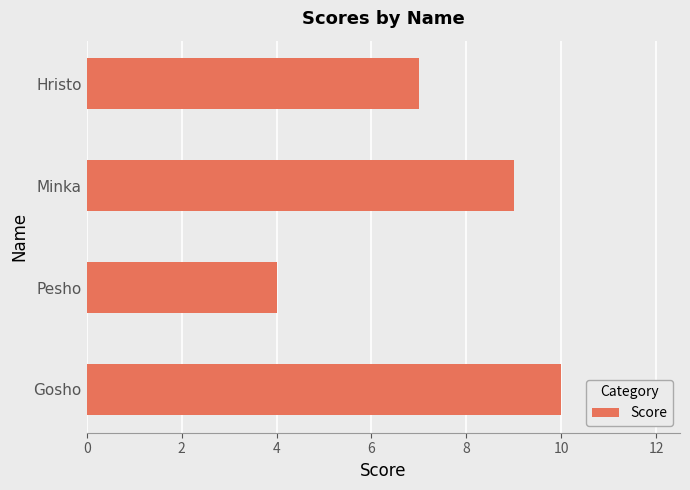

How many bars are there in total?

4